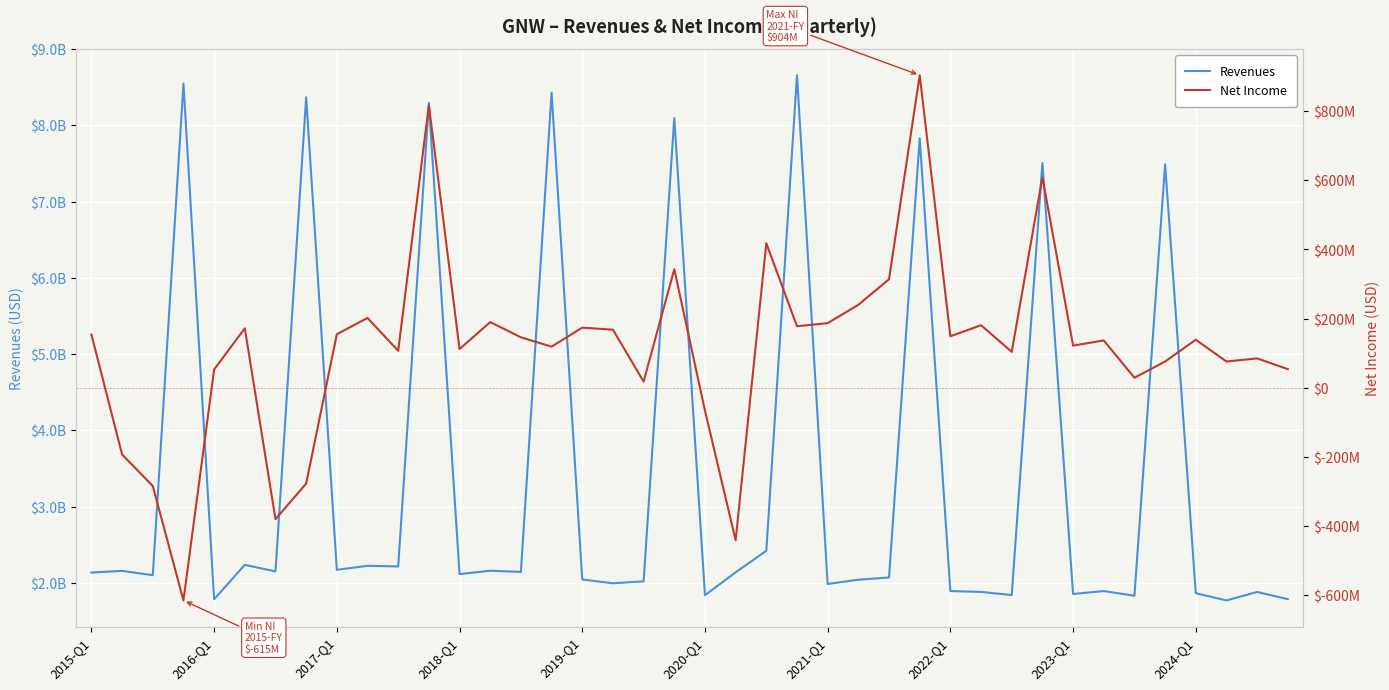

What is the average value of the Revenues series?

3396225000